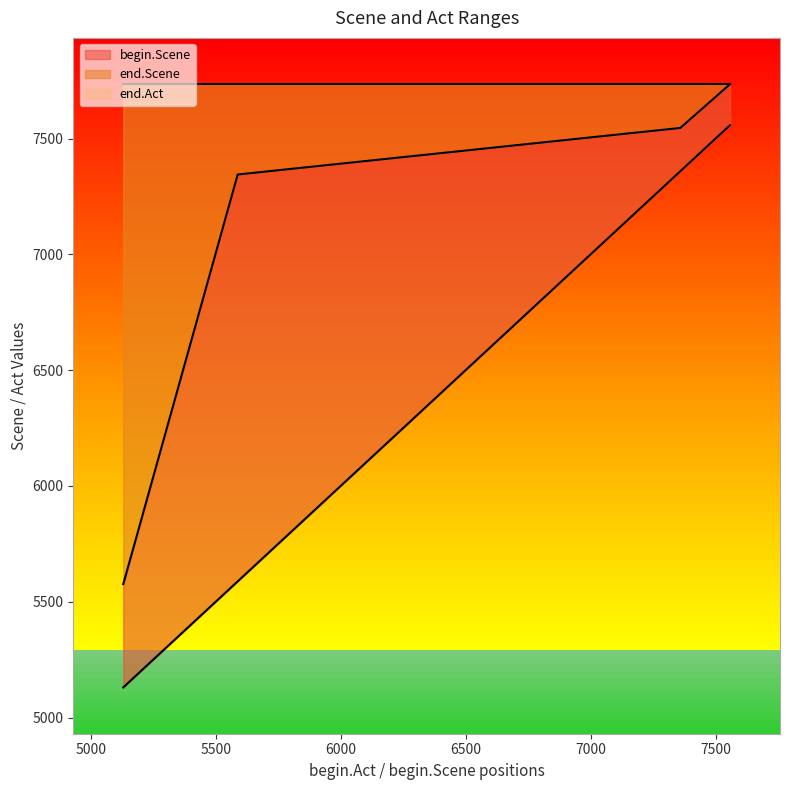

The value of begin.Scene at 5116 is 5130. True or false?

True